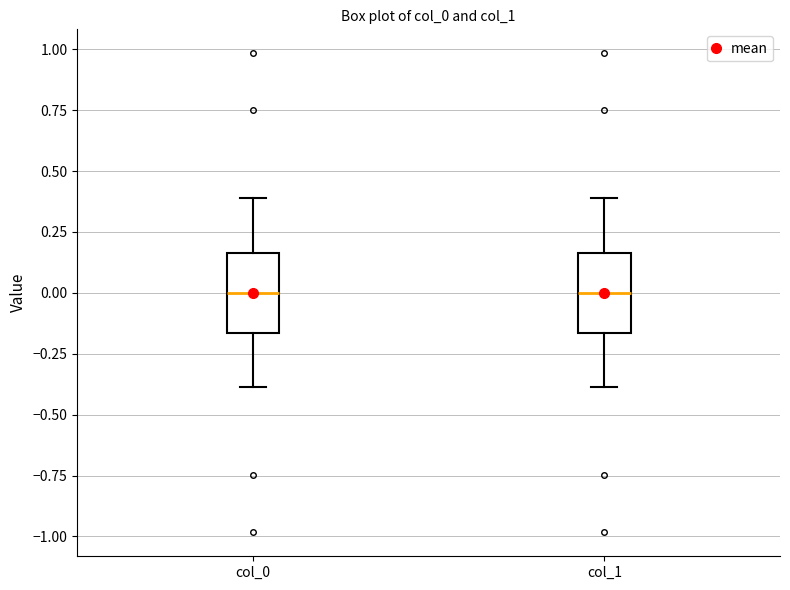

Where does the lower whisker of the box for col_0 end on the y-axis? The values are not printed on the chart, so give them approximately, as read against the axis.

-0.40